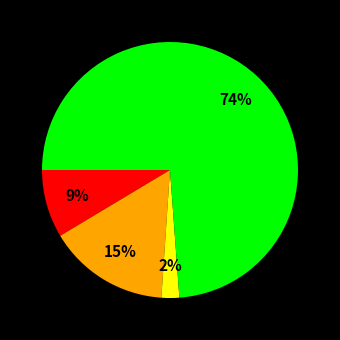

Does any single category account for the majority?

Yes